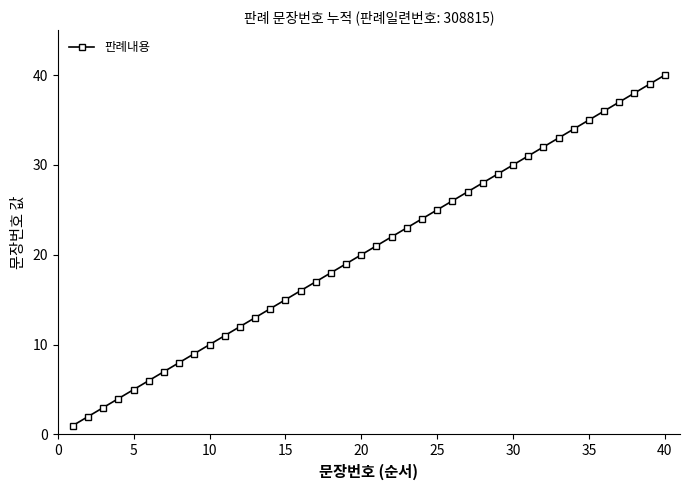

What is the sum of all values?

820